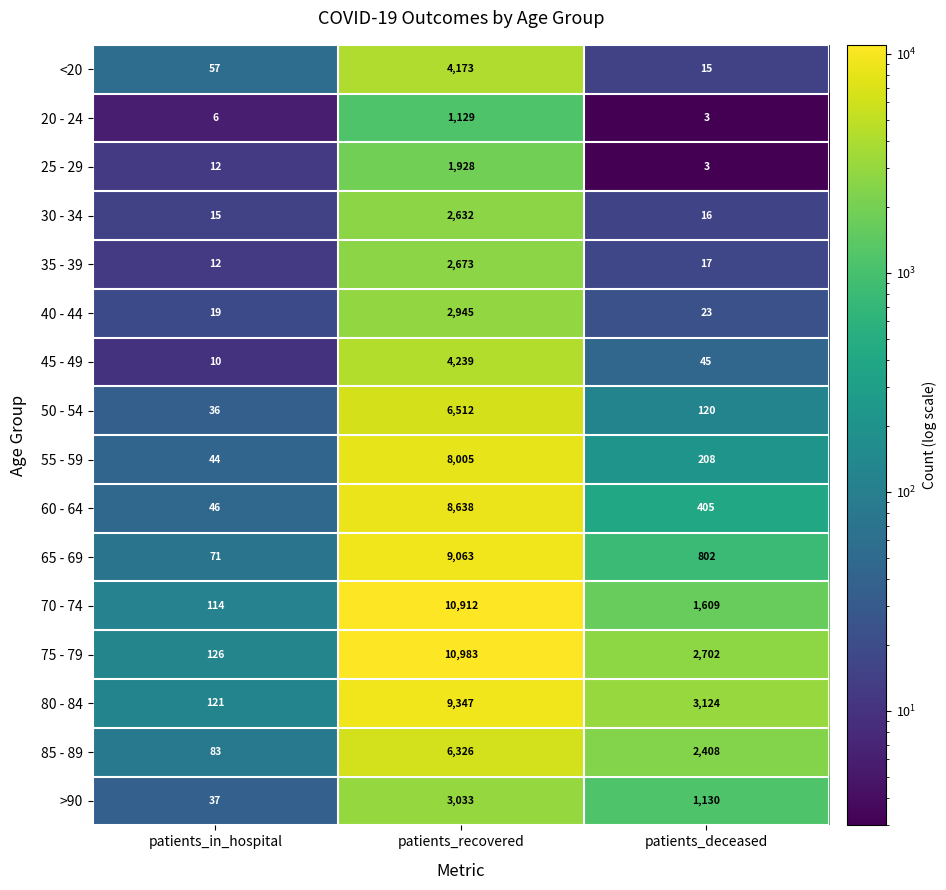

At which category is the sum across all series the highest?

patients_recovered